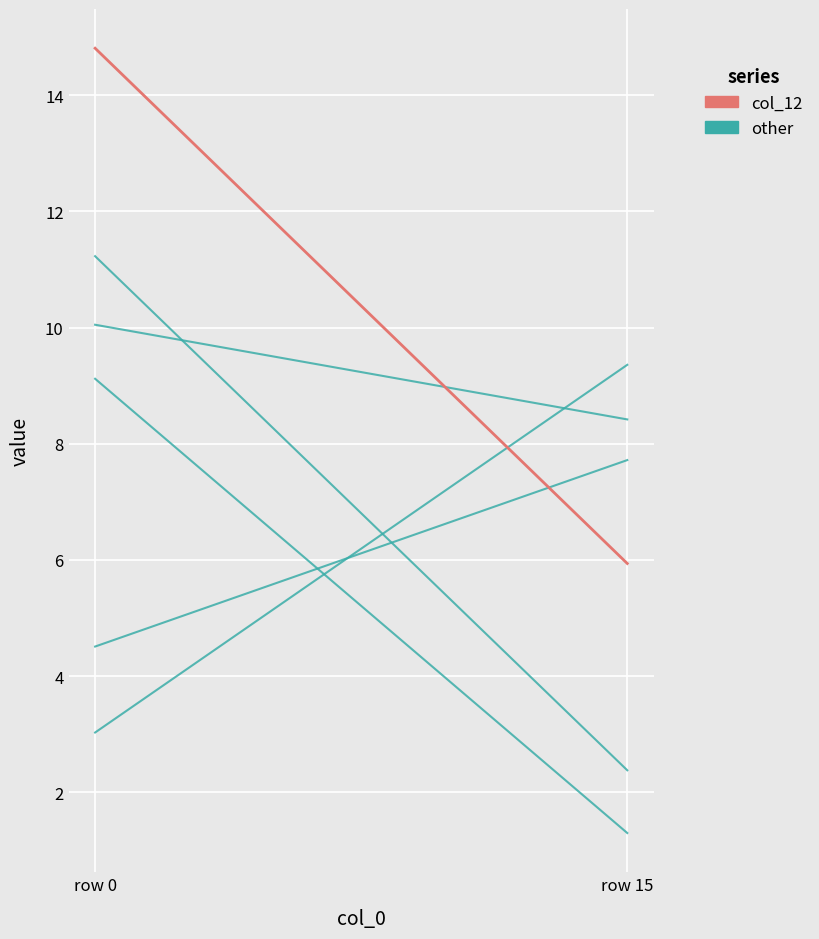

What is the spread (max minus min) of values at row 0?

11.8